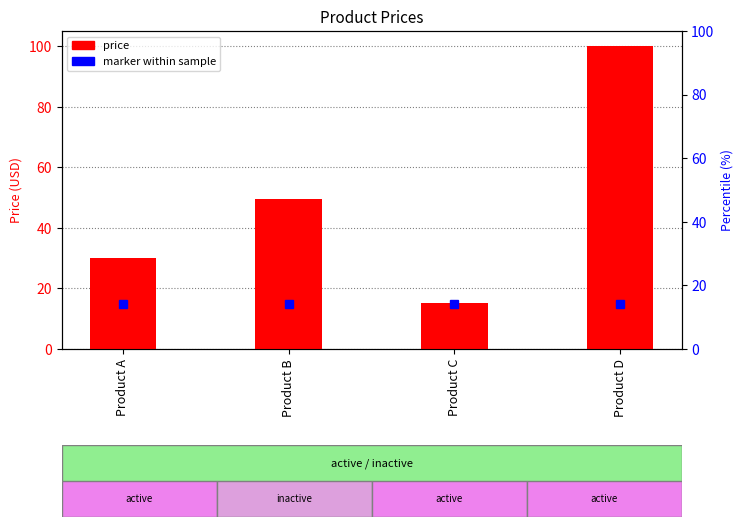

Approximately how many times larger is the value at Product B compared to Product D?

0.5